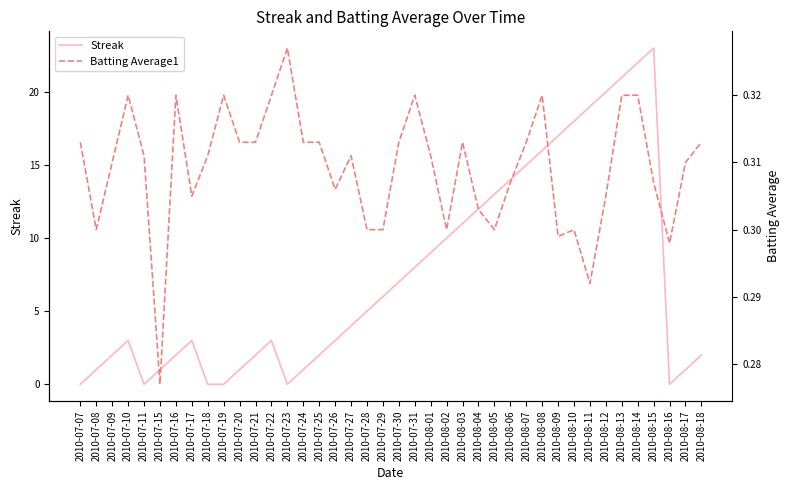

What is the label of the 11th point from the left?

2010-07-20